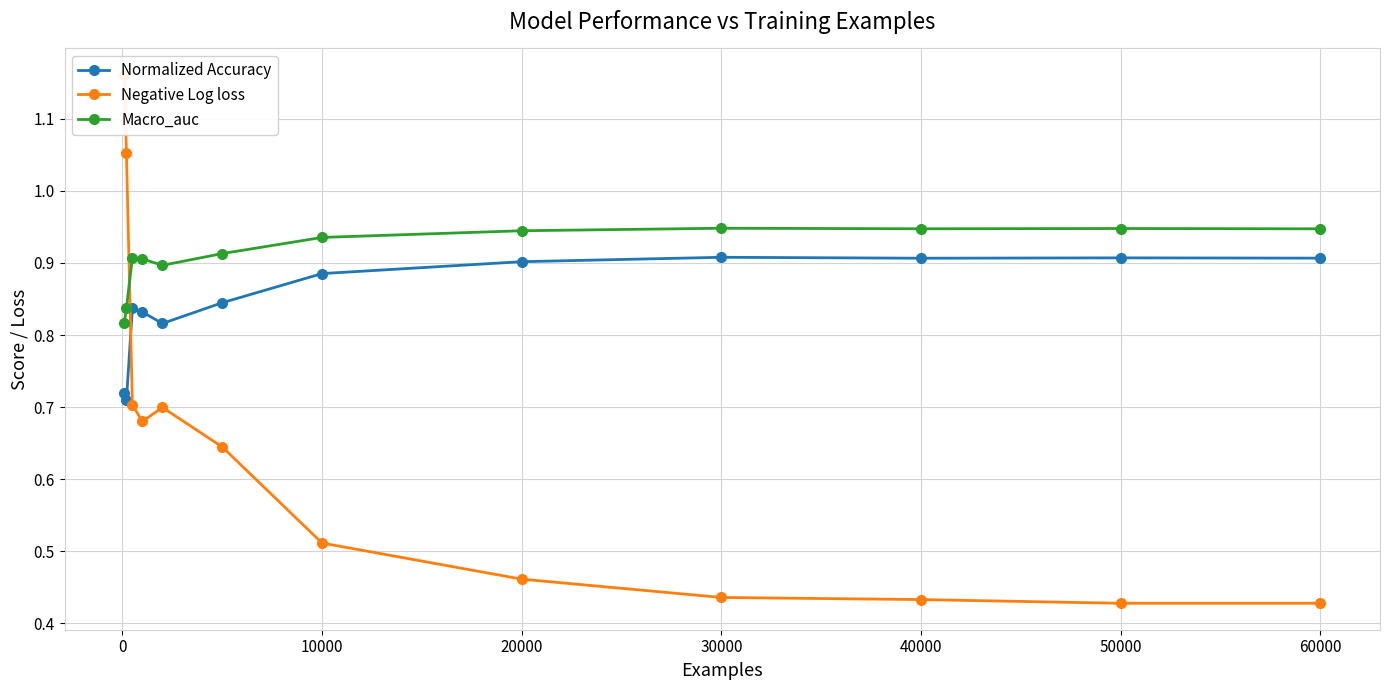

Count the number of data series in this chart.

3